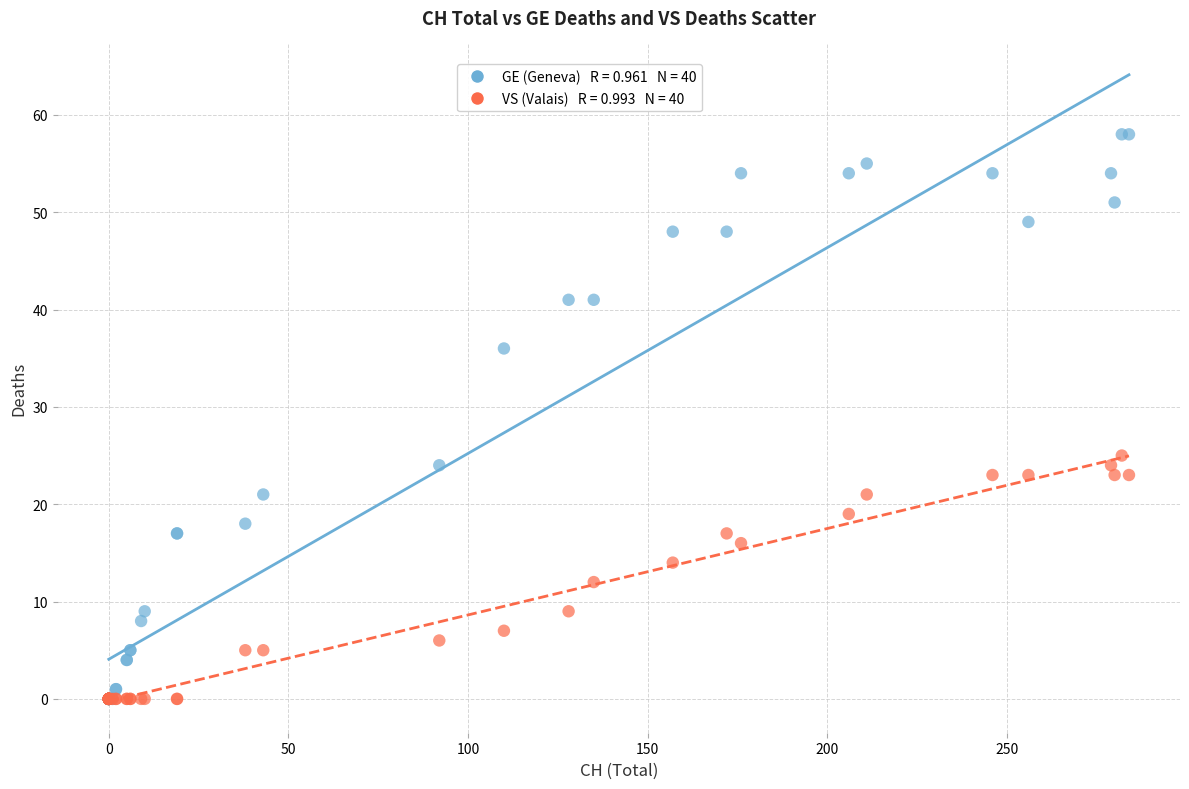

Across all series, what Y value is closest to 29?

25